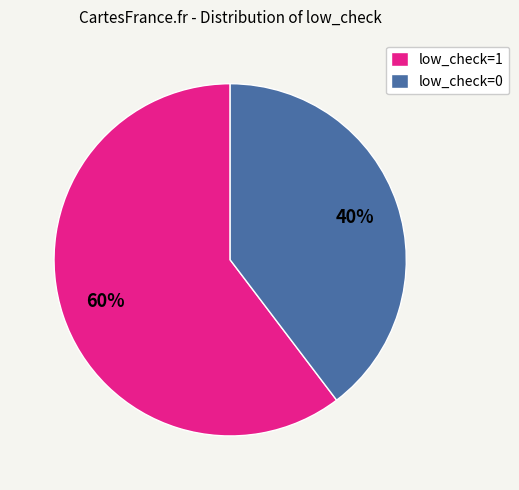

Combined, do low_check=1 and low_check=0 account for over 50%?

Yes